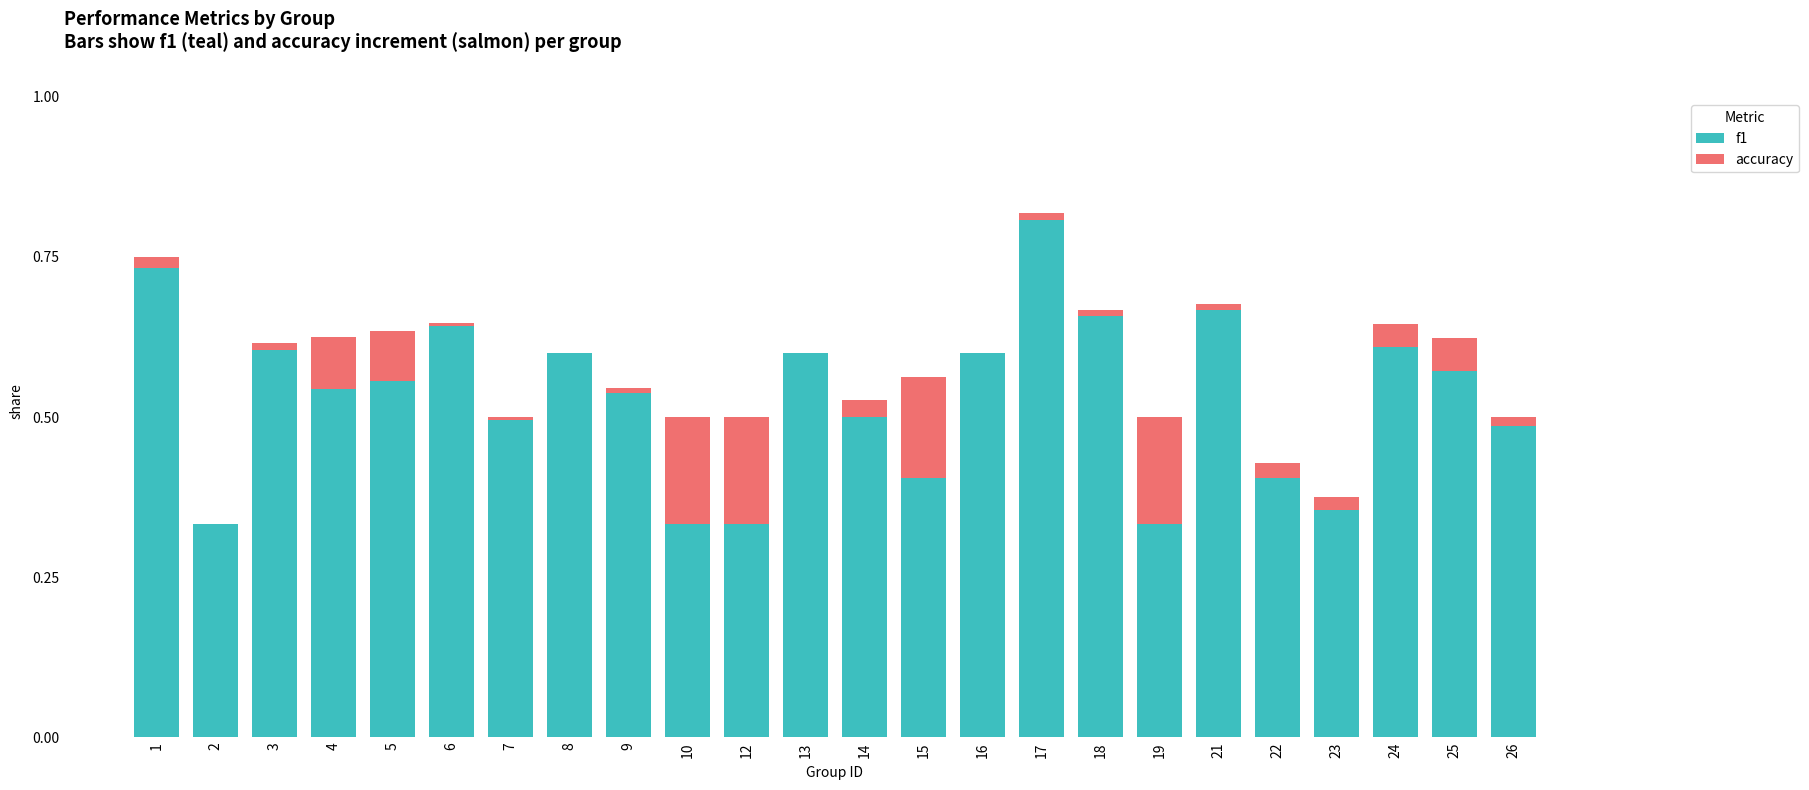

At which label does f1 reach its peak?

17